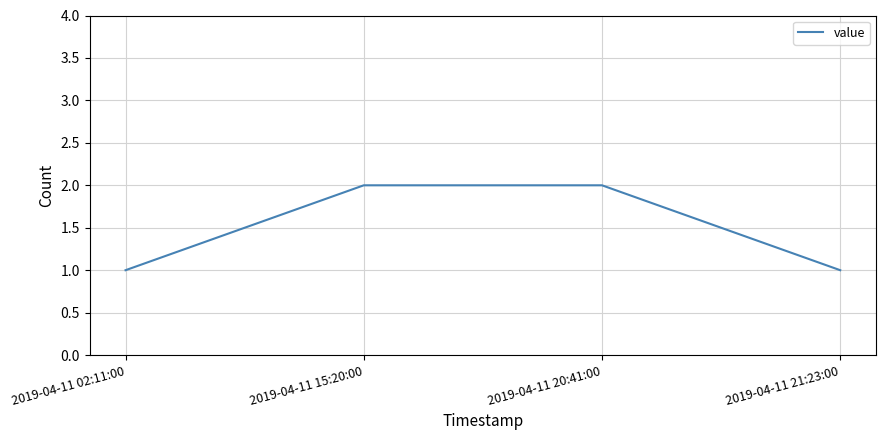

Is it true that the value at 2019-04-11 20:41:00 is 1?

False